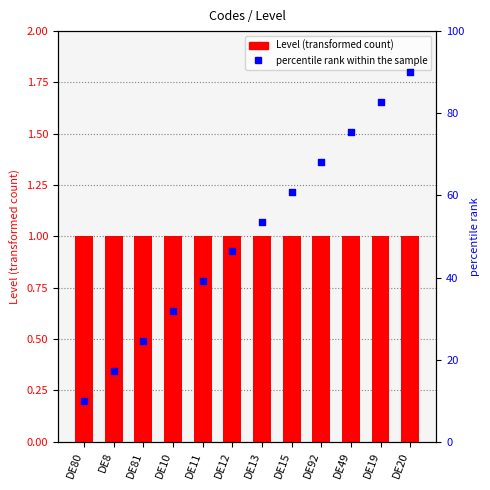

What are all the series names shown in the legend?

Level, percentile rank within the sample